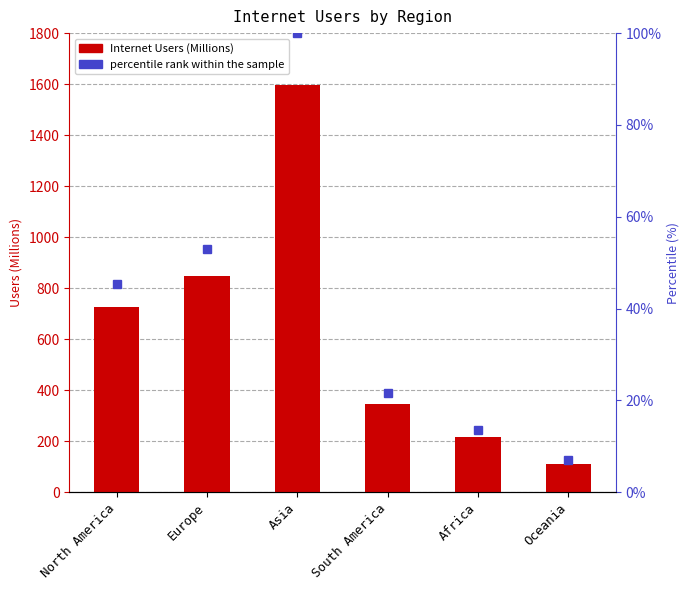

What is the value of the percentile rank within the sample bar at the 4th from the left?

21.6